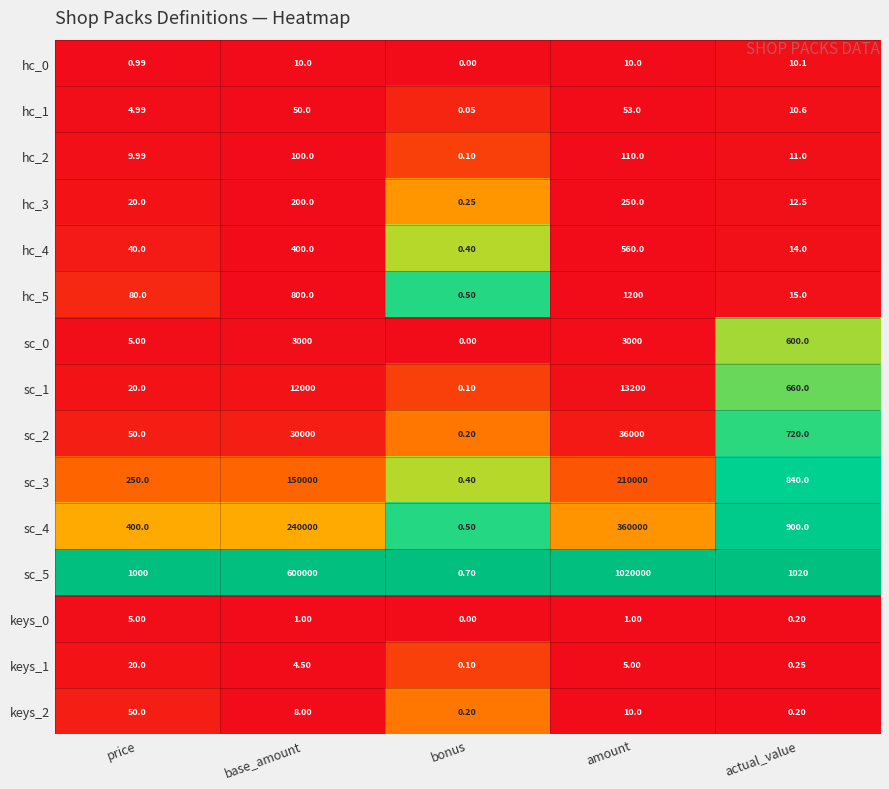

At which label does hc_2 first exceed 11?

base_amount